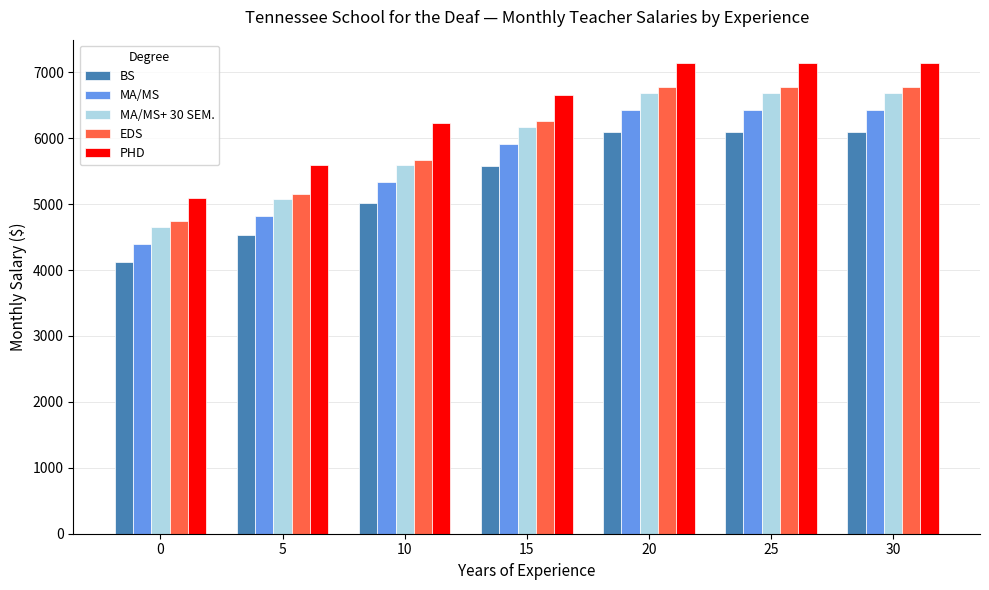

What is the minimum value for BS?

4125